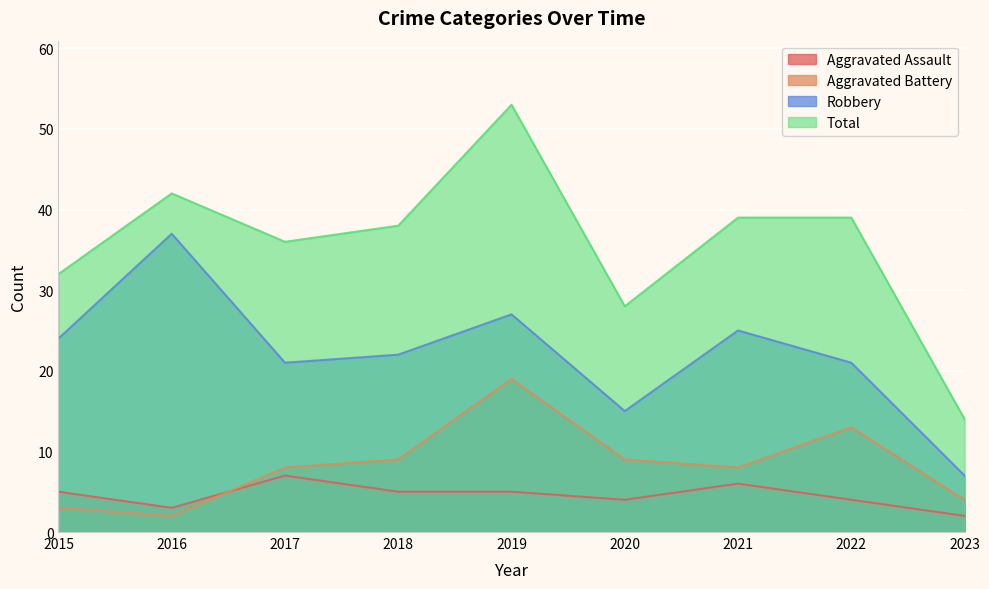

What is the value of the Total point at the 9th from the left?

14